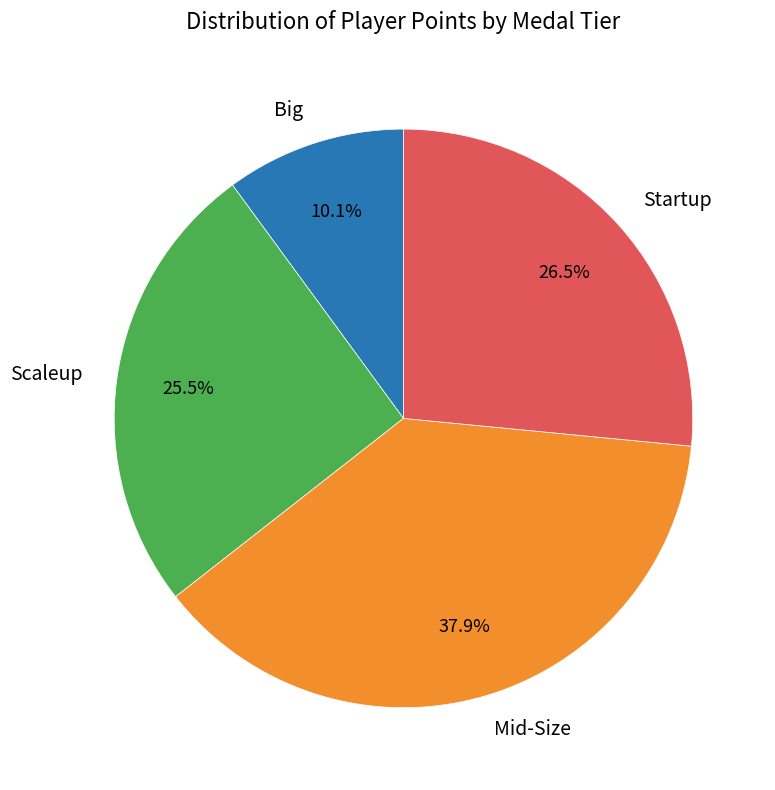

How many segments does this pie chart have?

4